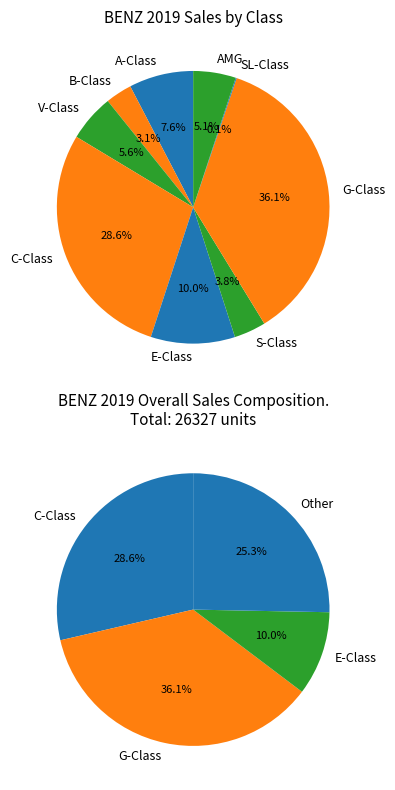

How many slices are in this pie chart?

9